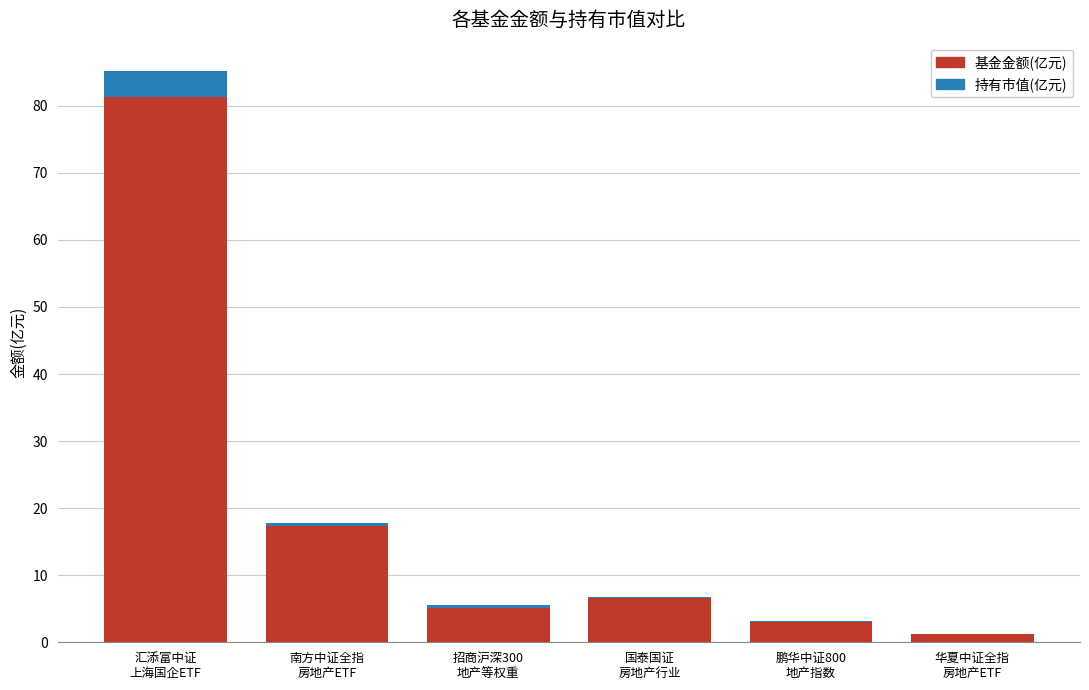

What is the sum of all 基金金额(亿元) values?

114.7